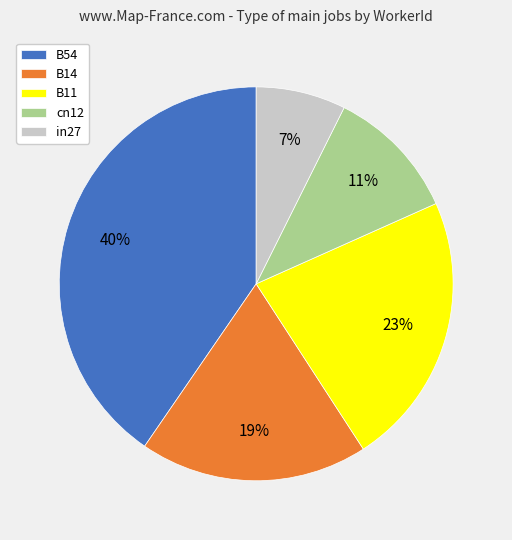

Is the sum of B54 and cn12 greater than half?

Yes